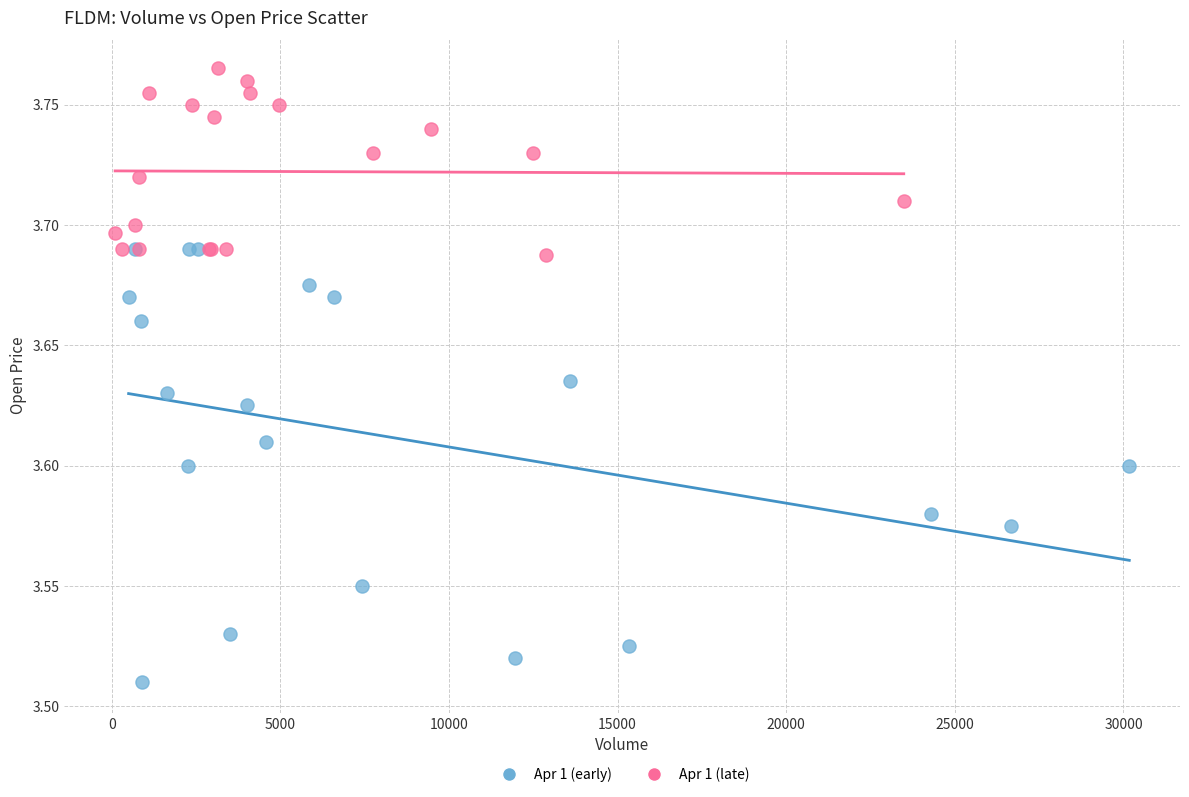

Which series contains the lowest Y value?

Apr 1 (early)